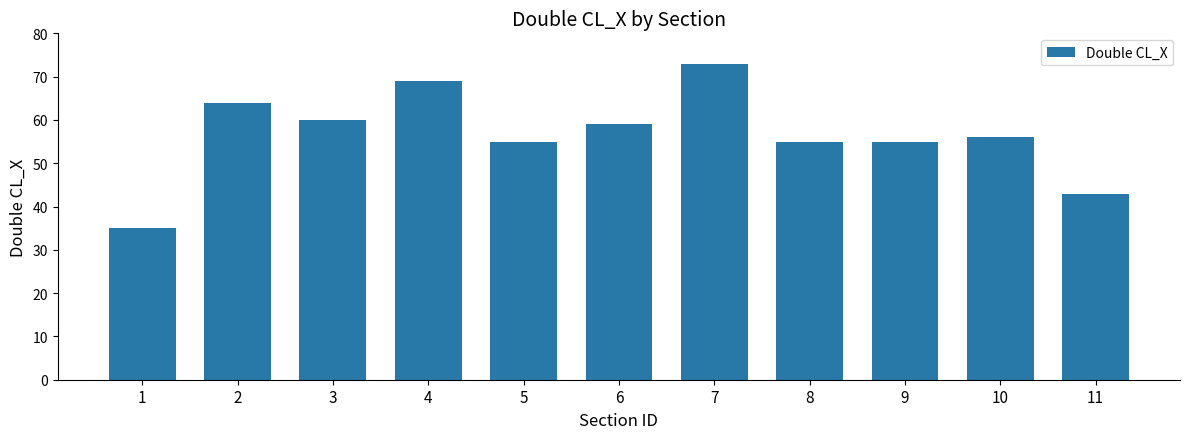

What is the ratio of the value at 8 to the value at 1?

1.6